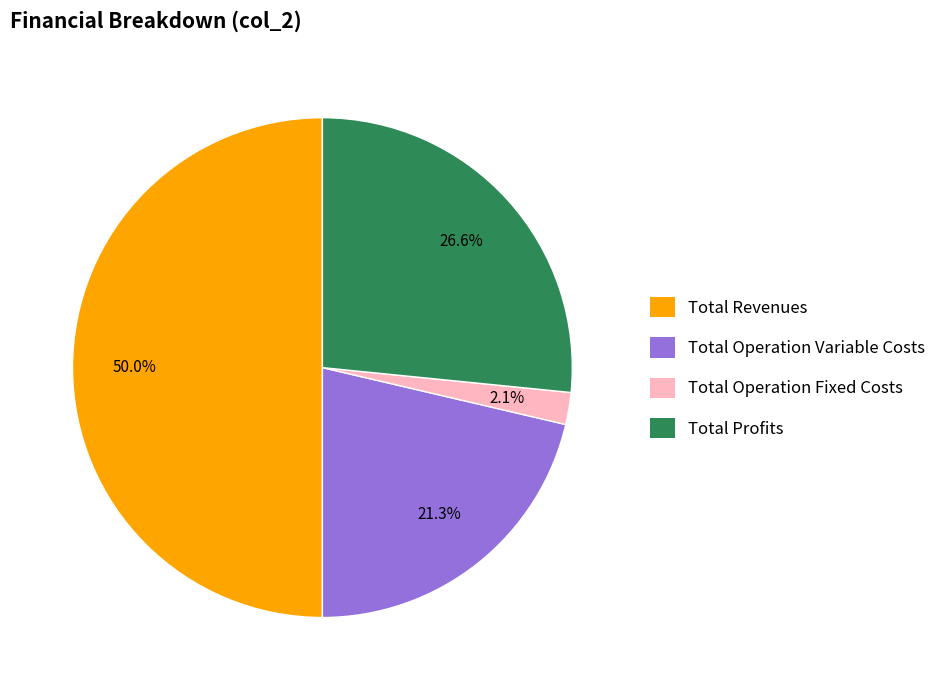

What is the largest slice in the pie chart?

Total Revenues